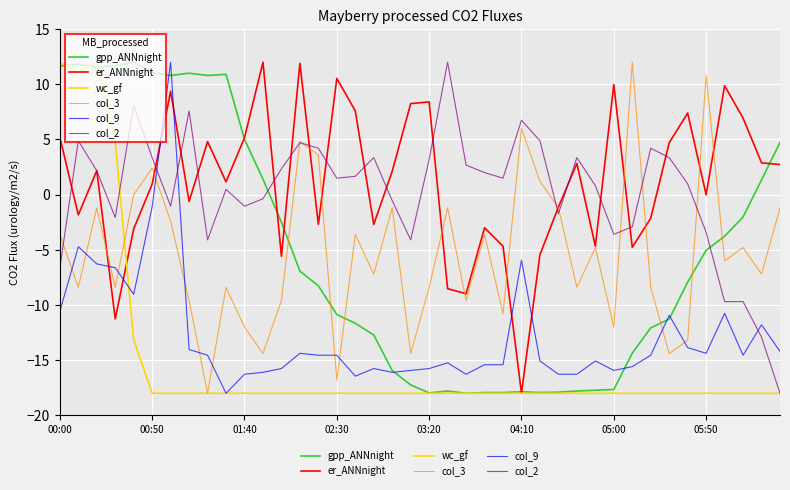

What is the minimum value for wc_gf?

-18.0